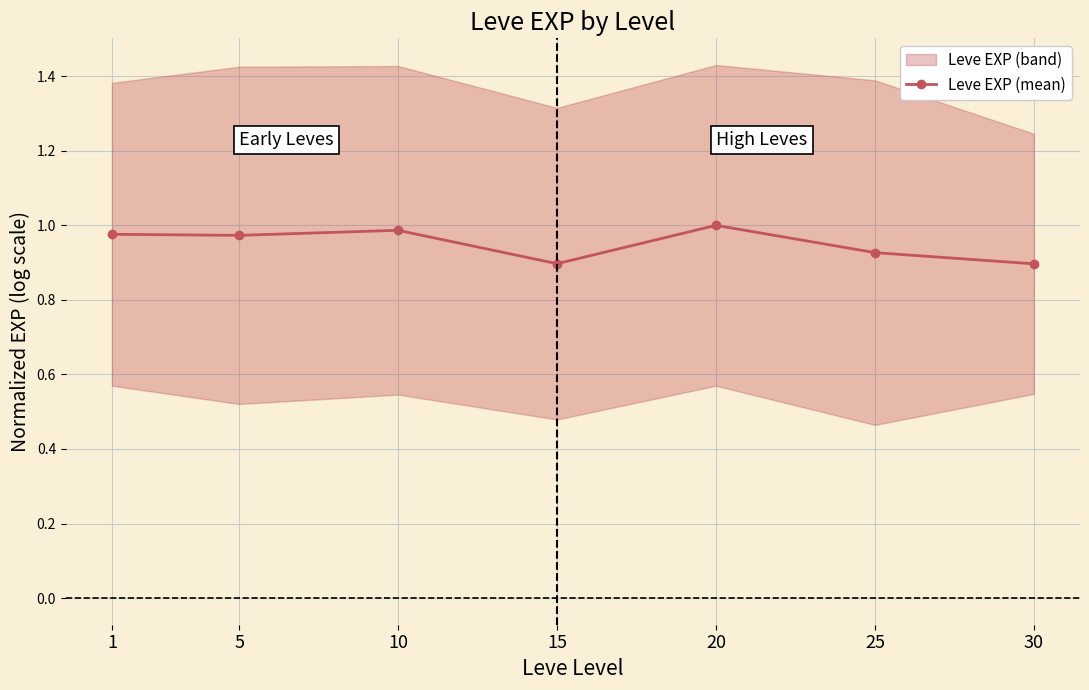

The value at 1 is 1.0. True or false?

True